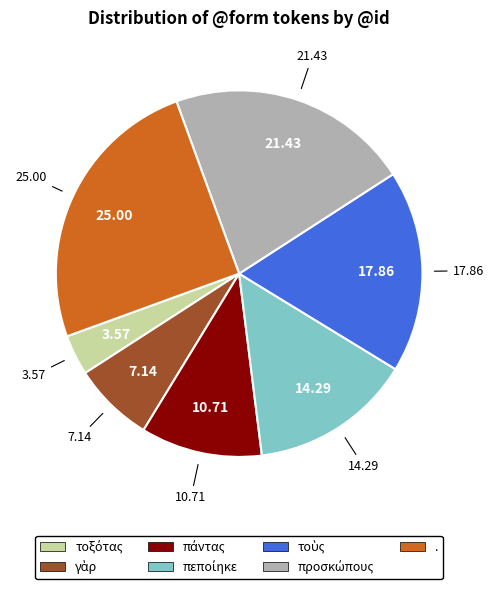

Count the number of slices in the pie.

7